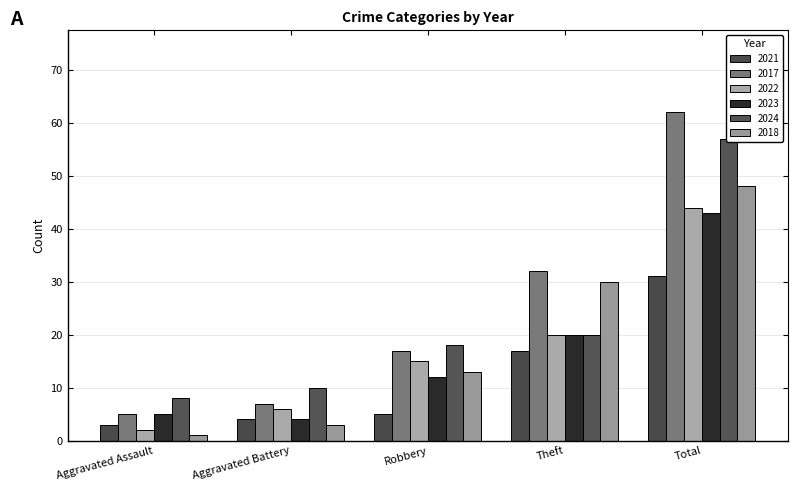

Reading left to right, what are all the values shown in this chart?

2021: Aggravated Assault=3	Aggravated Battery=4	Robbery=5	Theft=17	Total=31
2017: Aggravated Assault=5	Aggravated Battery=7	Robbery=17	Theft=32	Total=62
2022: Aggravated Assault=2	Aggravated Battery=6	Robbery=15	Theft=20	Total=44
2023: Aggravated Assault=5	Aggravated Battery=4	Robbery=12	Theft=20	Total=43
2024: Aggravated Assault=8	Aggravated Battery=10	Robbery=18	Theft=20	Total=57
2018: Aggravated Assault=1	Aggravated Battery=3	Robbery=13	Theft=30	Total=48